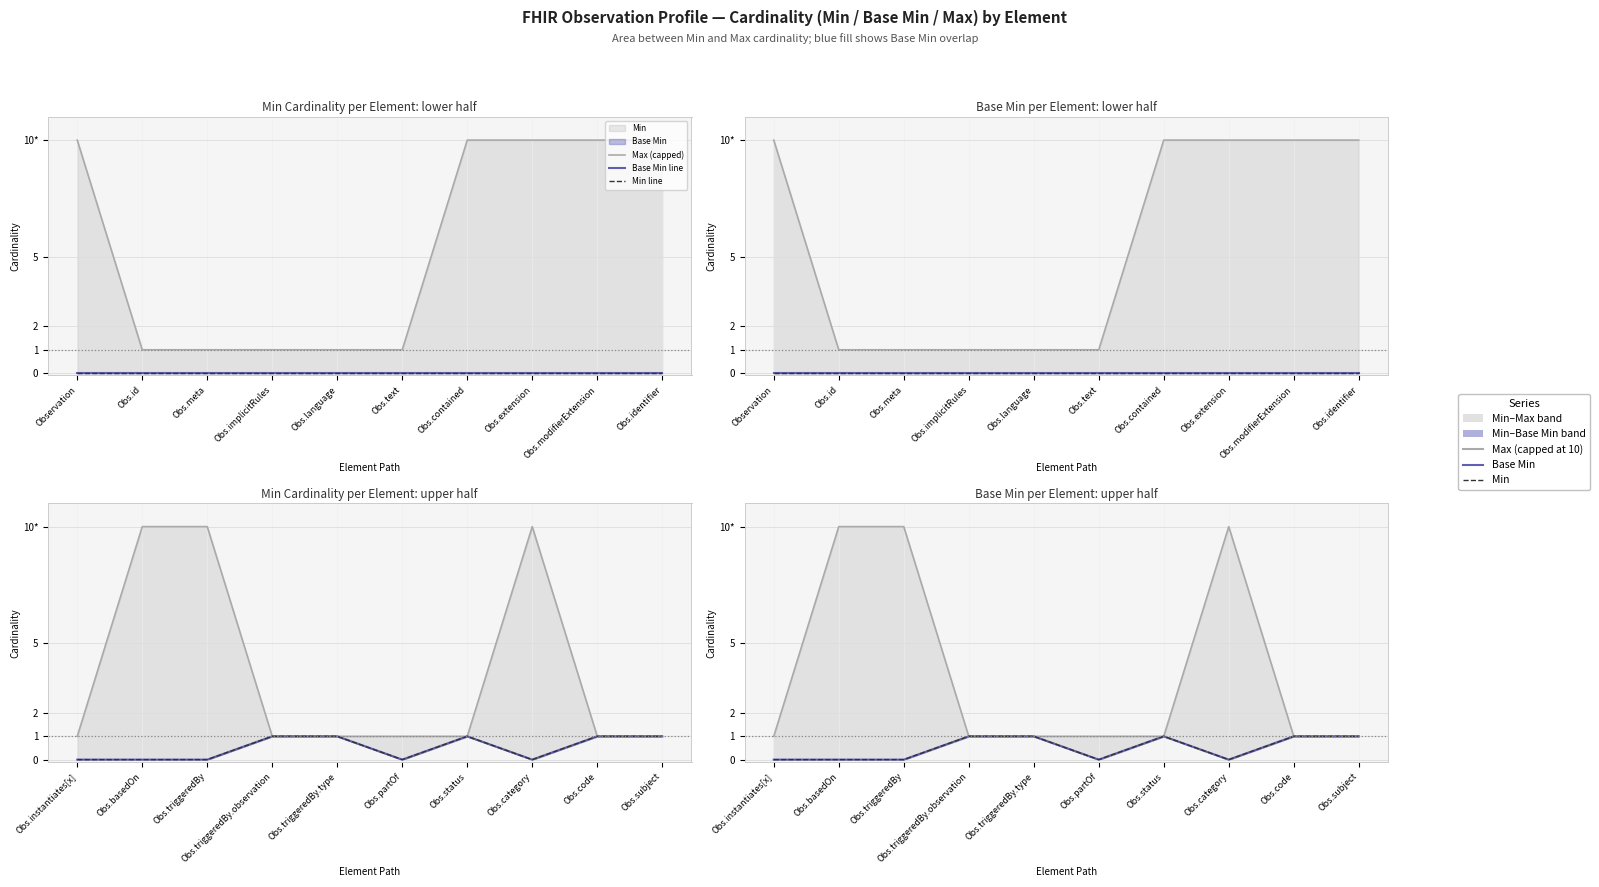

How many distinct data groups are displayed?

3